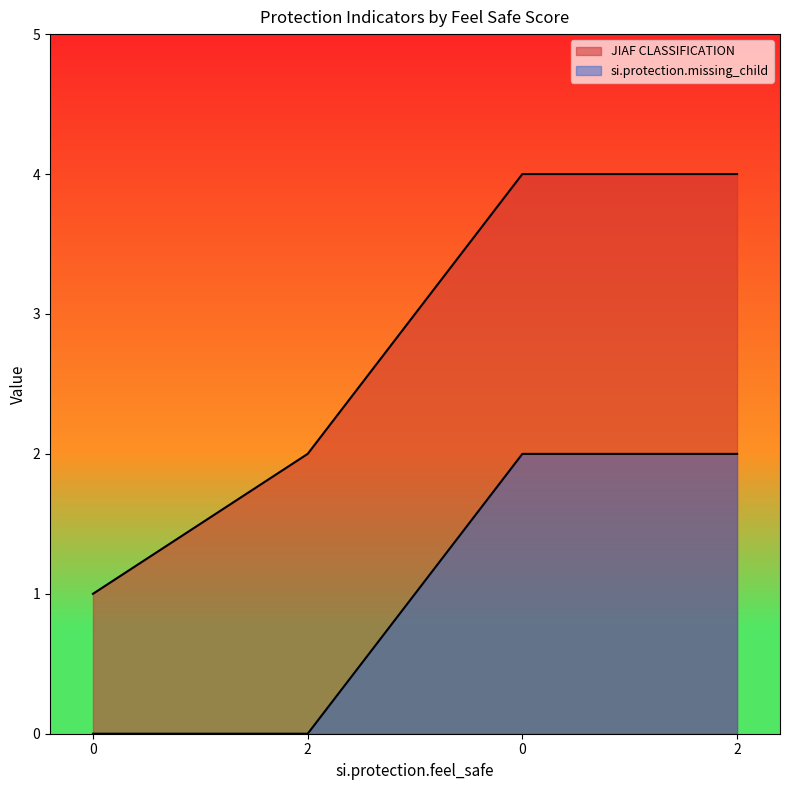

List the series in order of their peak value, lowest first.

si.protection.missing_child, JIAF CLASSIFICATION